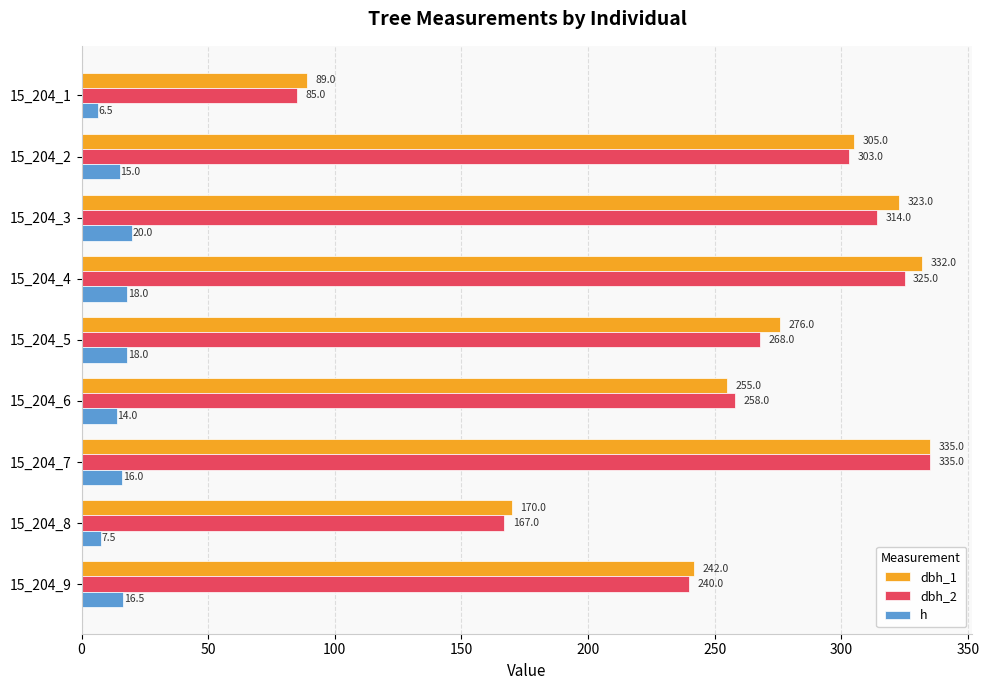

Which series changed the most between 15_204_3 and 15_204_6?

dbh_1